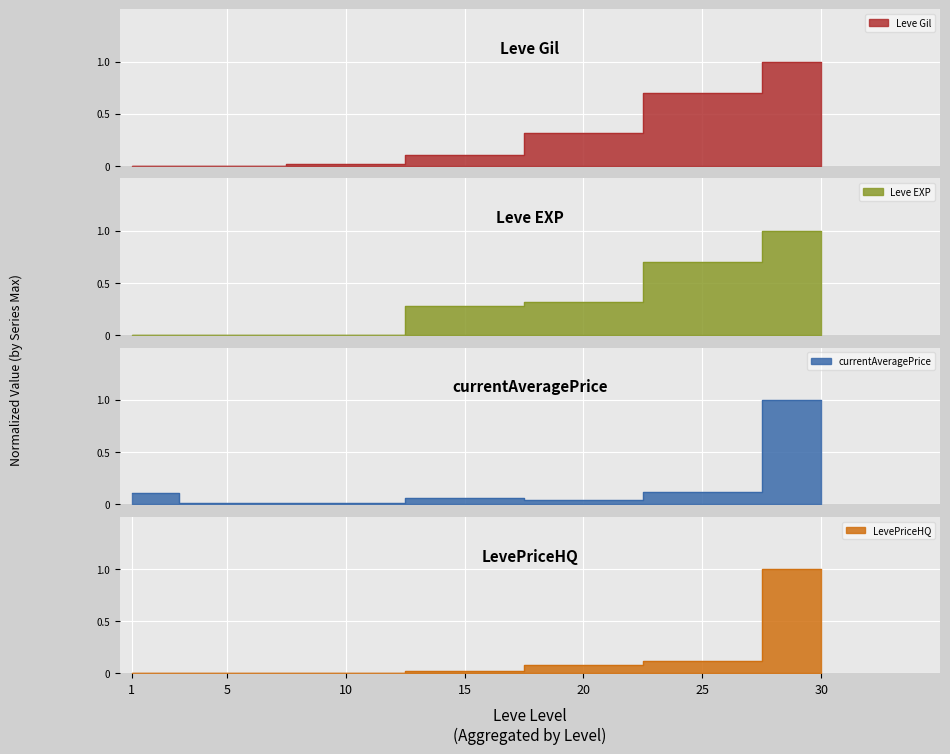

The value of Leve EXP at 25 is 0.7. True or false?

True